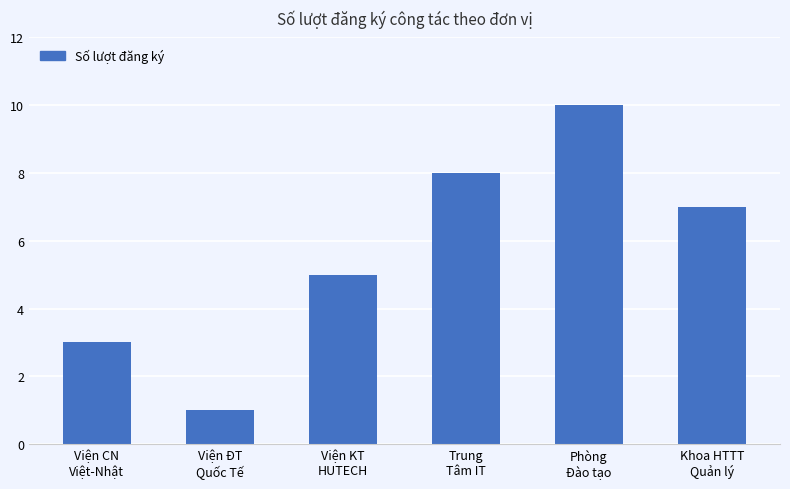

The chart shows a value of 1 at Viện ĐT
Quốc Tế. True or false?

True